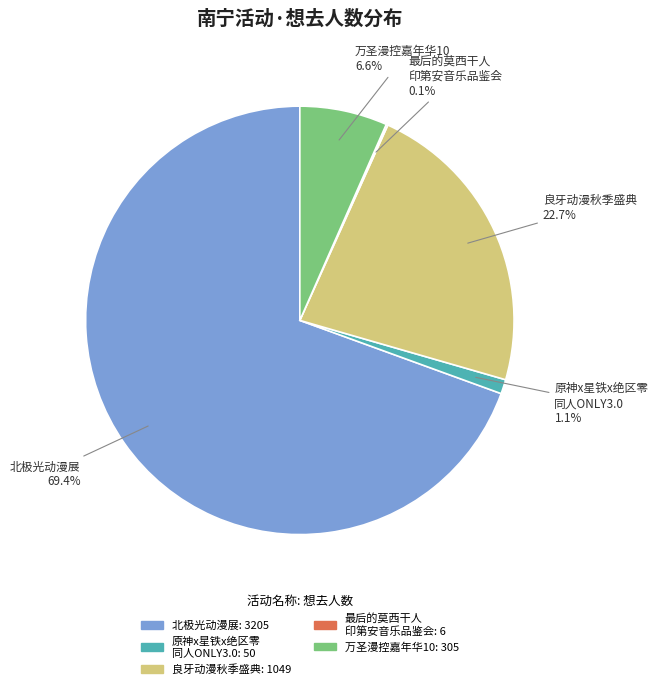

Is there a majority slice in this chart?

Yes